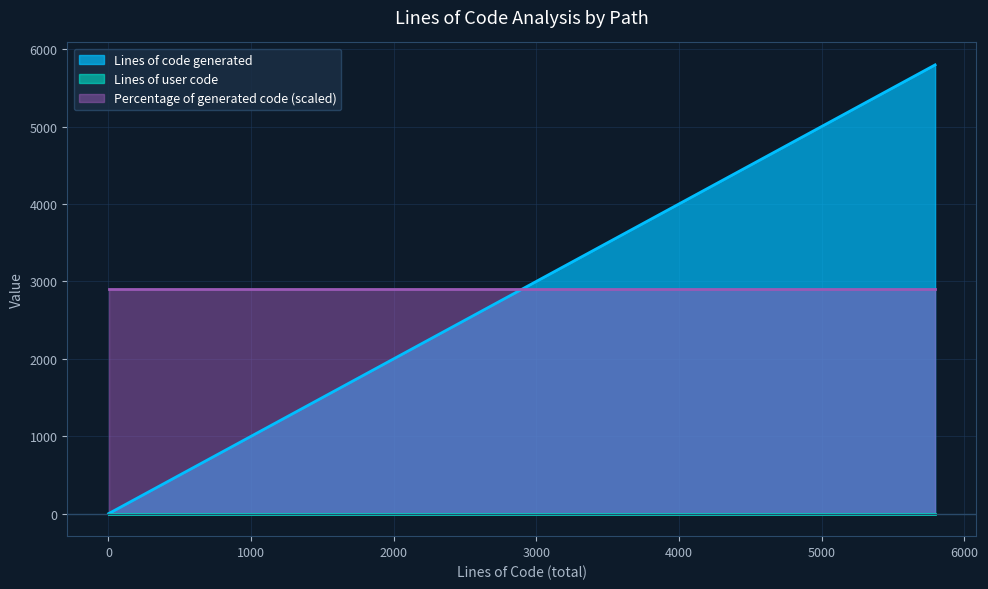

Rank the series by their maximum value, from lowest to highest.

Lines of user code, Percentage of generated code, Lines of code generated